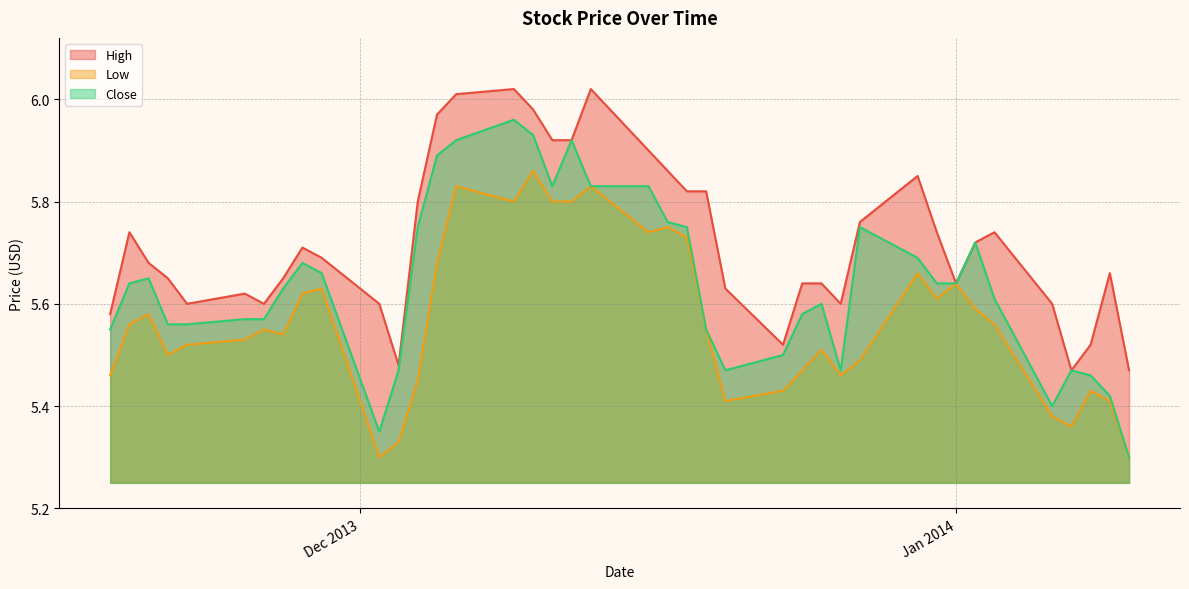

Which series has the largest total across all categories?

High